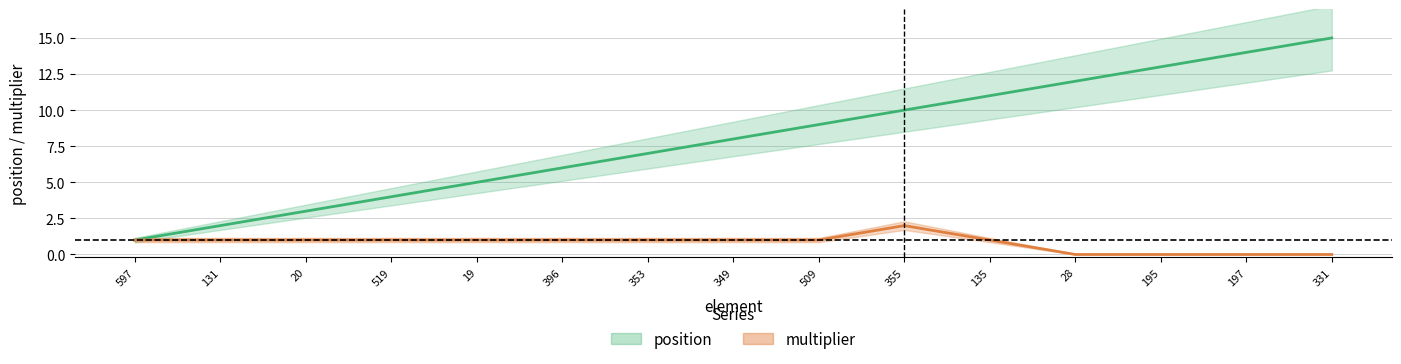

Reading left to right, extract all data points from this chart.

position: 597=1	131=2	20=3	519=4	19=5	396=6	353=7	349=8	509=9	355=10	135=11	28=12	195=13	197=14	331=15
multiplier: 597=1	131=1	20=1	519=1	19=1	396=1	353=1	349=1	509=1	355=2	135=1	28=0	195=0	197=0	331=0